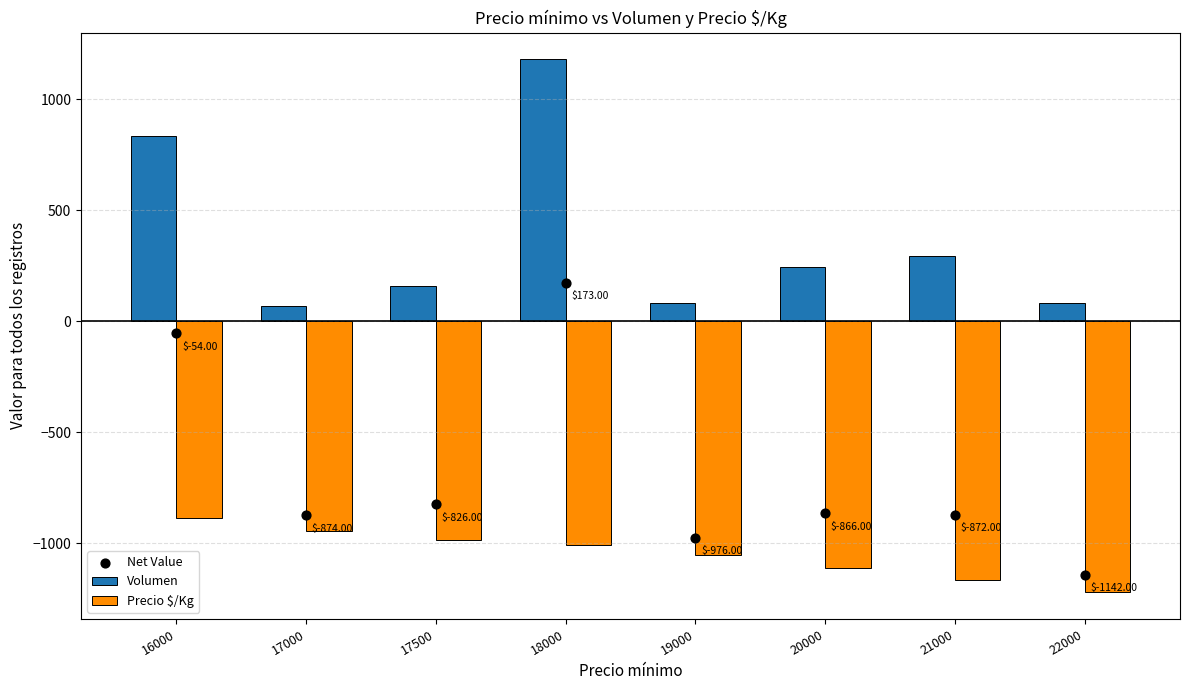

Which series has the largest total across all categories?

Volumen